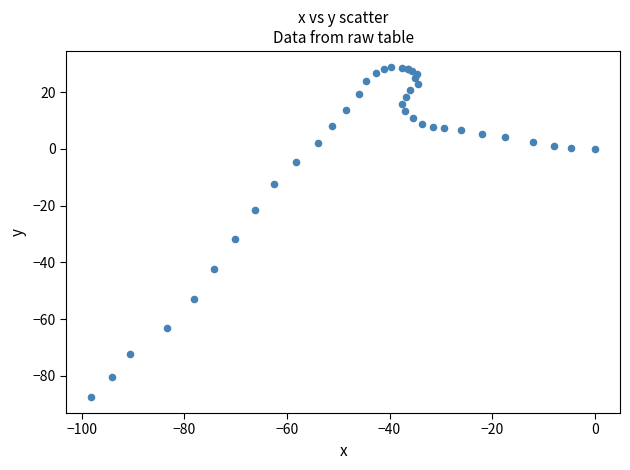

What Y value in the scatter plot is closest to -29?

-31.6